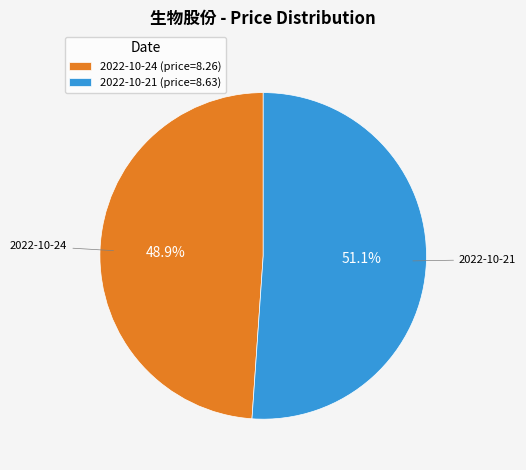

True or false: 2022-10-24 accounts for 49% of the total.

True